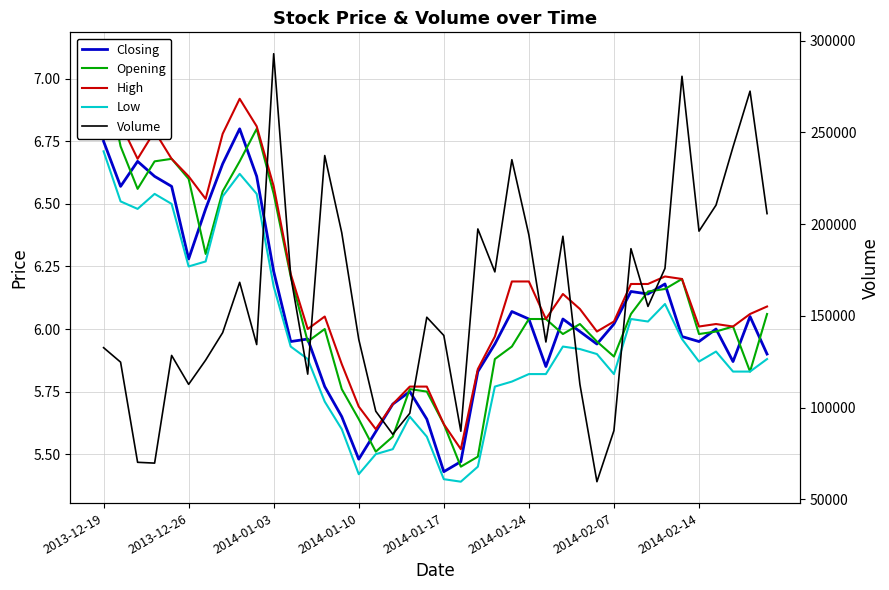

Is this an area chart (filled region under the line)?

No